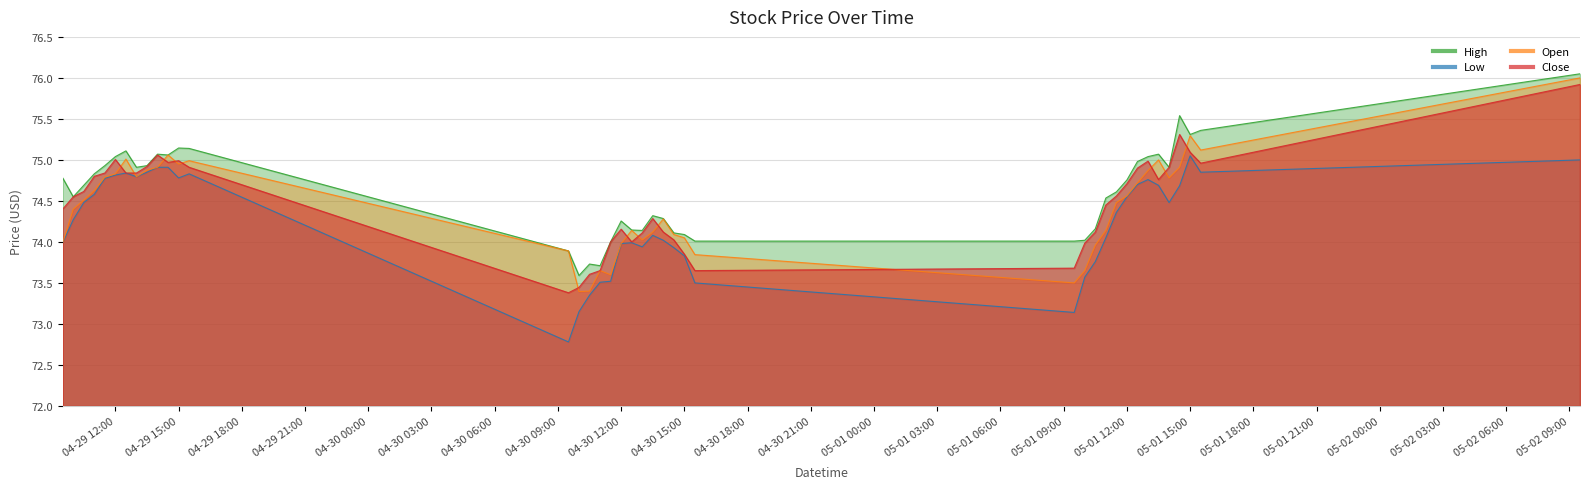

At which category does Close reach its first local peak?

04-29 12:00